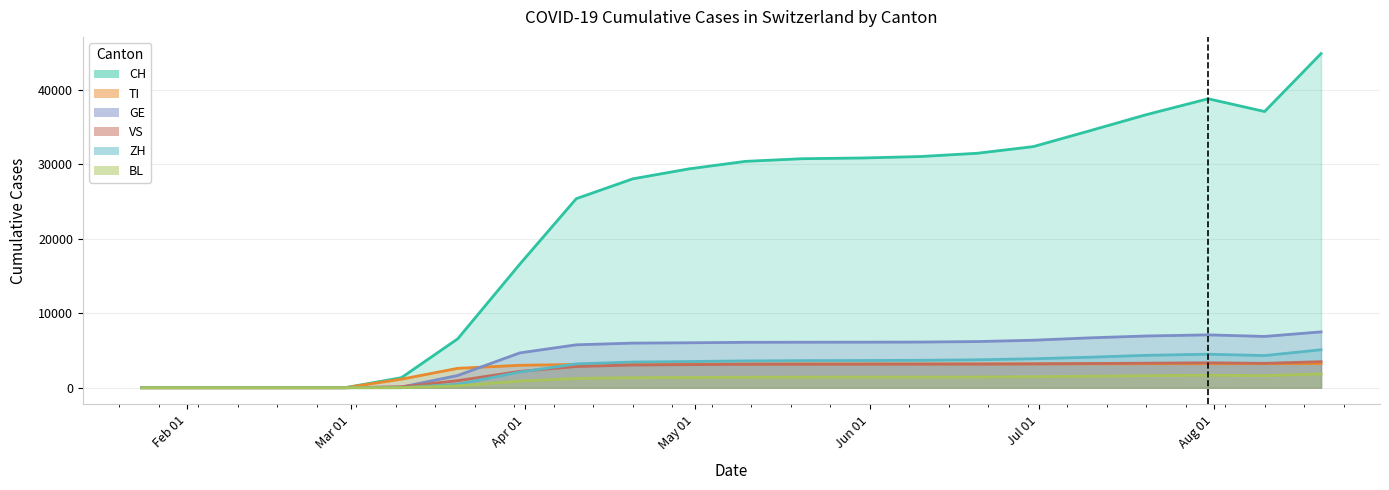

Does the chart display data point markers on the line(s)?

No